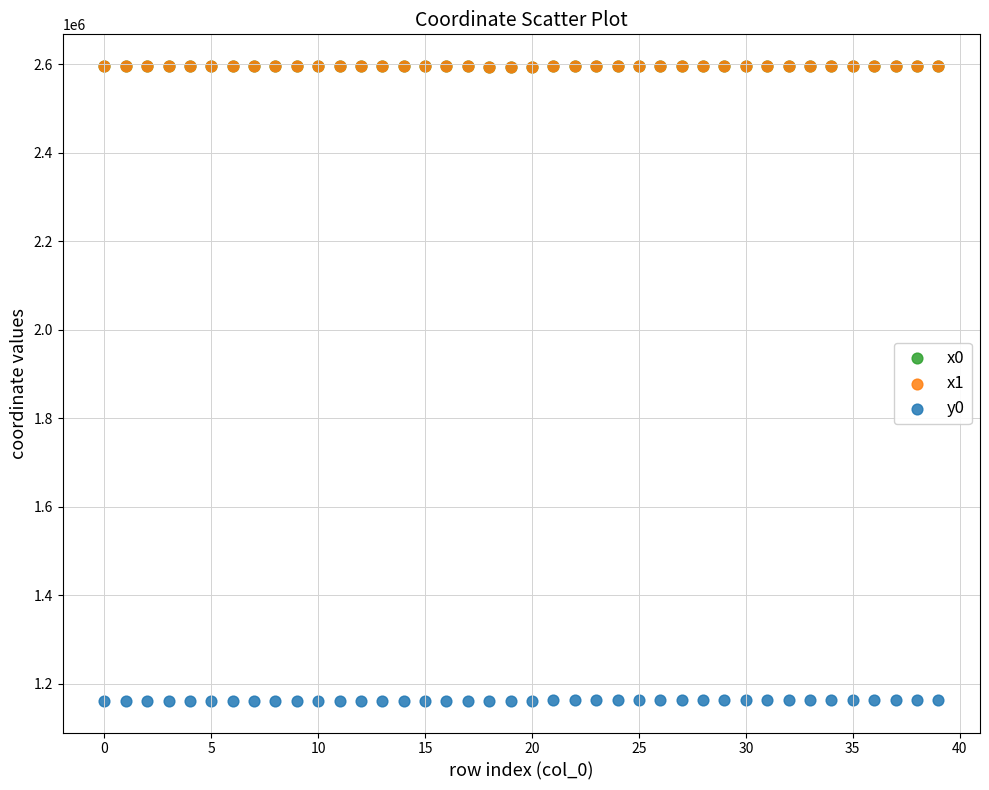

Which series reaches the minimum Y coordinate?

y0